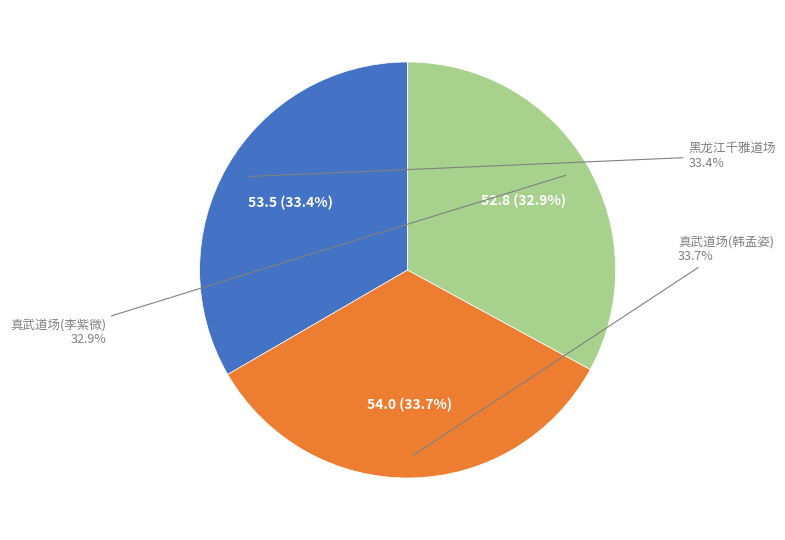

What is the ratio of the value at 真武道场(李紫微) to the value at 真武道场(韩孟姿)?

1.0